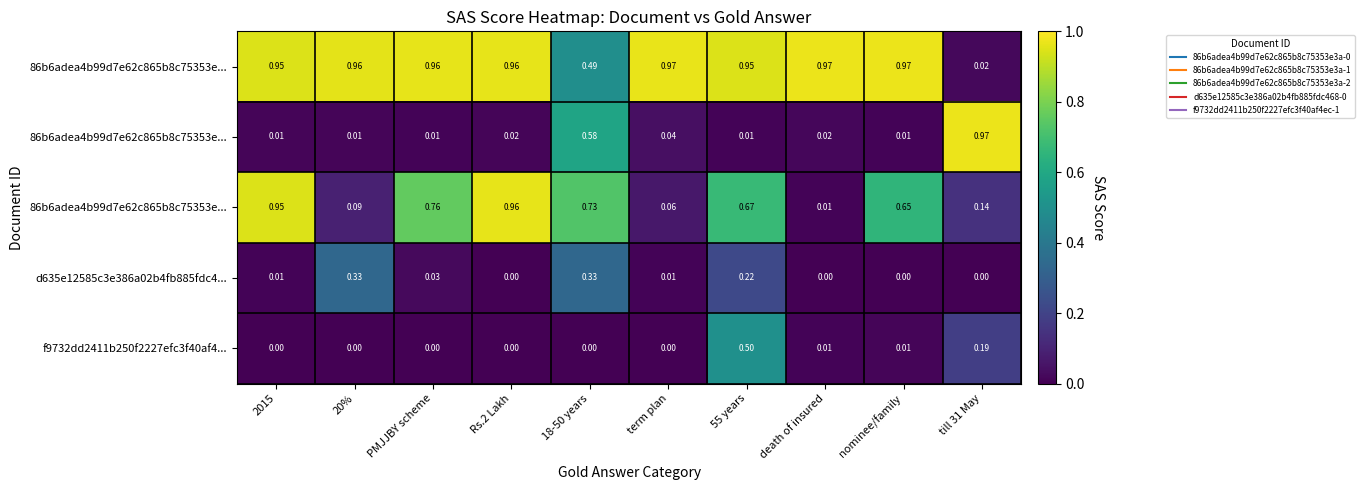

How many series are shown in this chart?

5